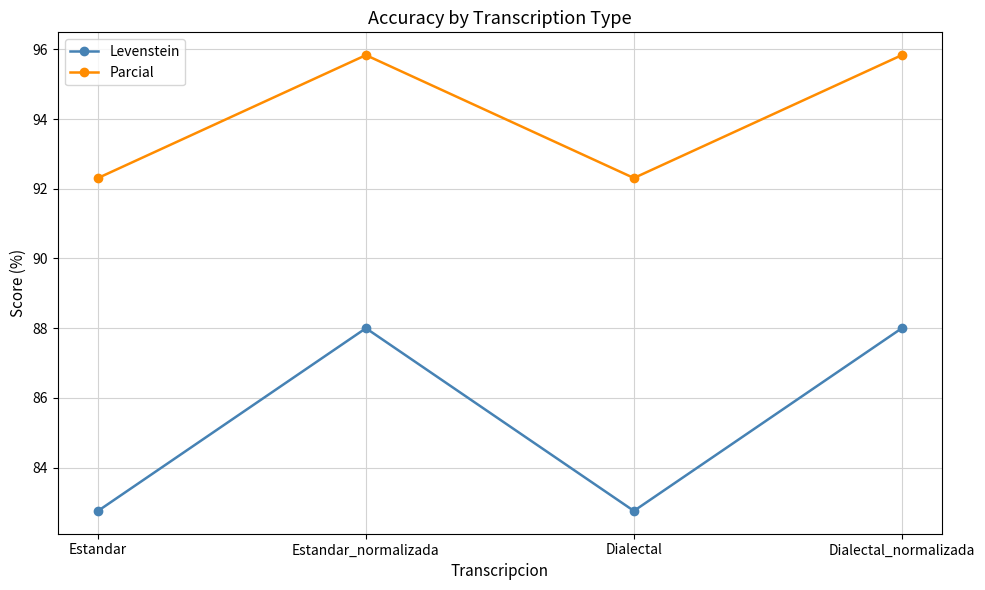

Which series has the widest spread of values?

Levenstein